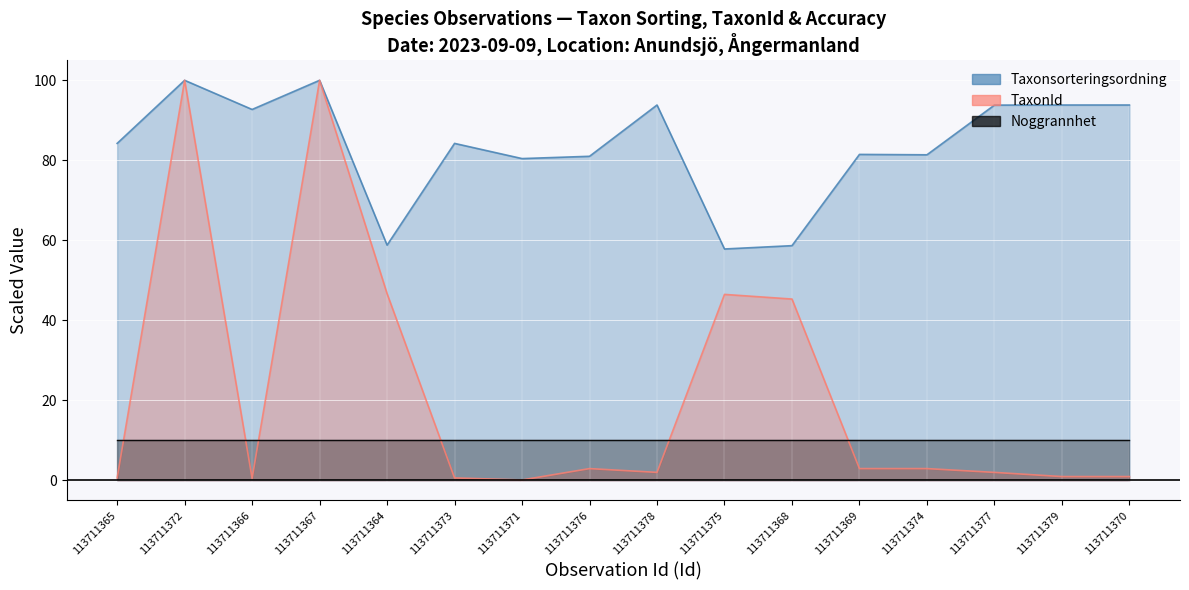

Which category has the lowest value across all series?

113711371